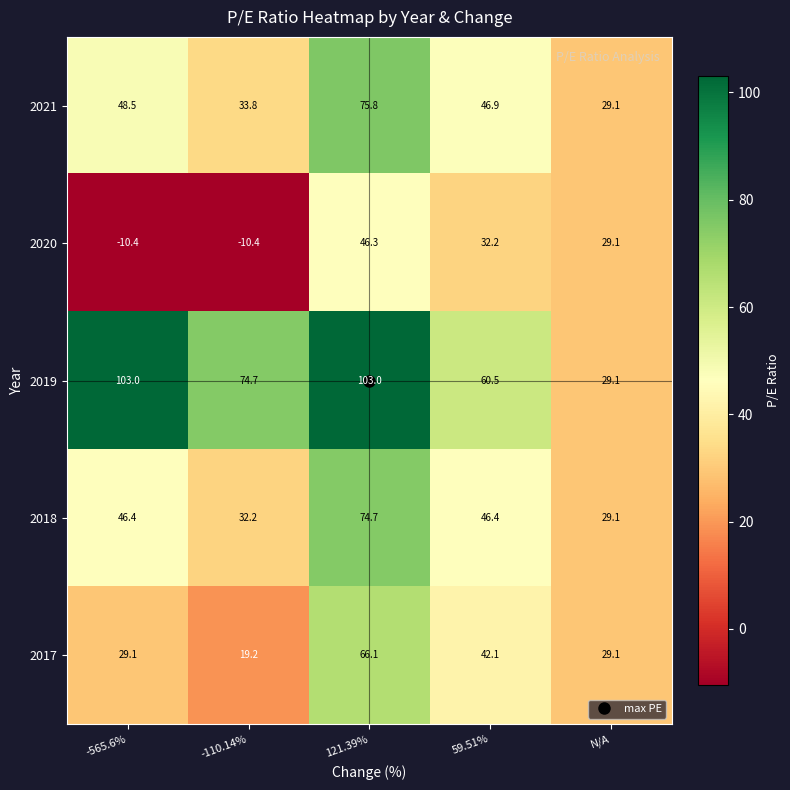

What is the total value across all series at -565.6%?

216.6